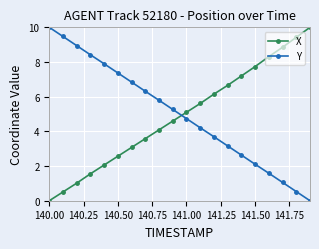

Does the chart have visible grid lines?

Yes